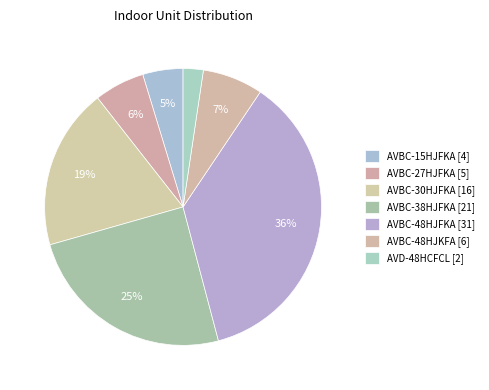

How many slices are in this pie chart?

7